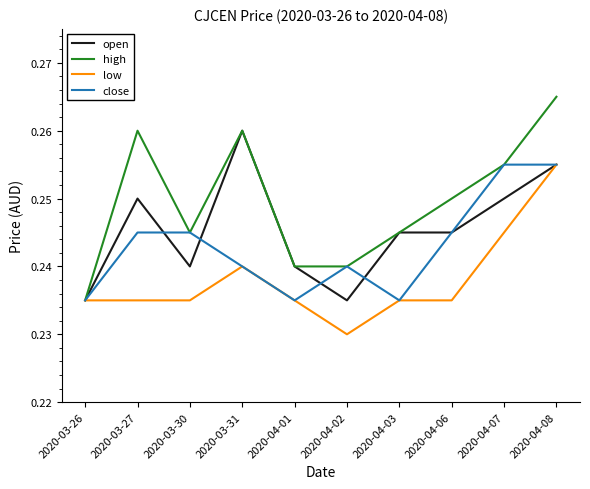

Which series has the widest spread of values?

high